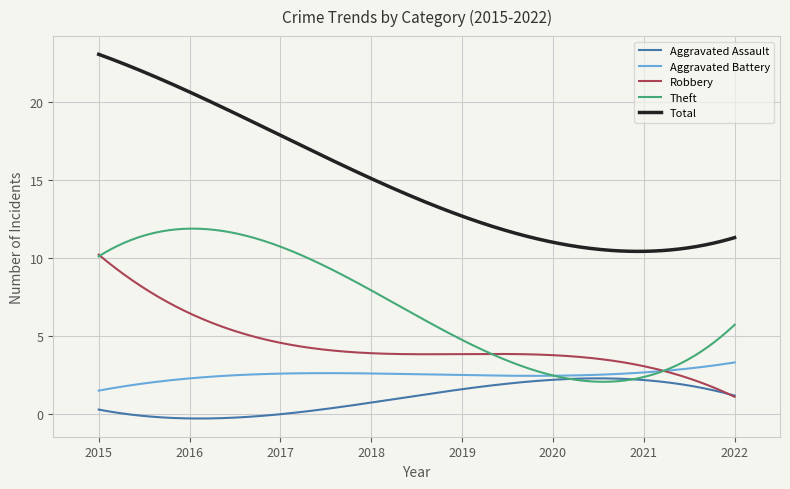

What is the greatest value displayed?

23.0